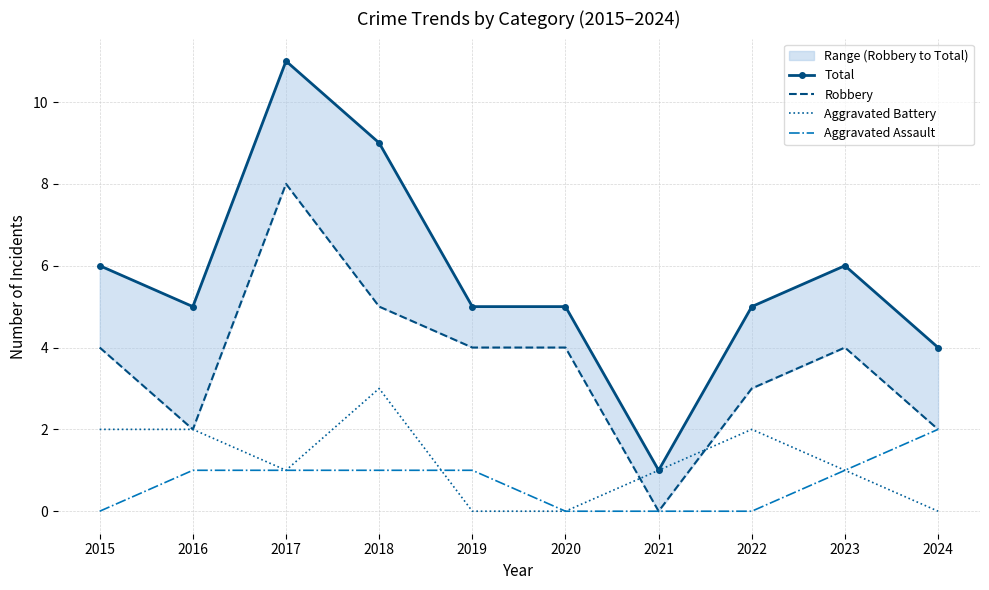

How many lines are shown in the chart?

4